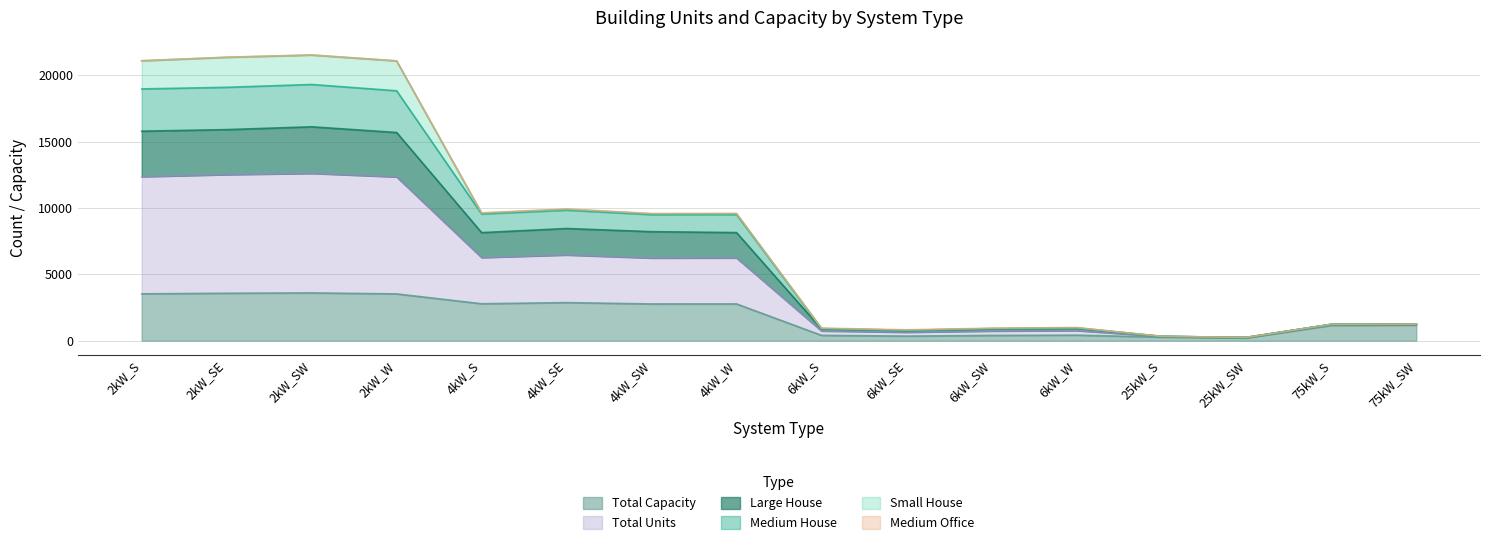

Does the chart have visible grid lines?

Yes